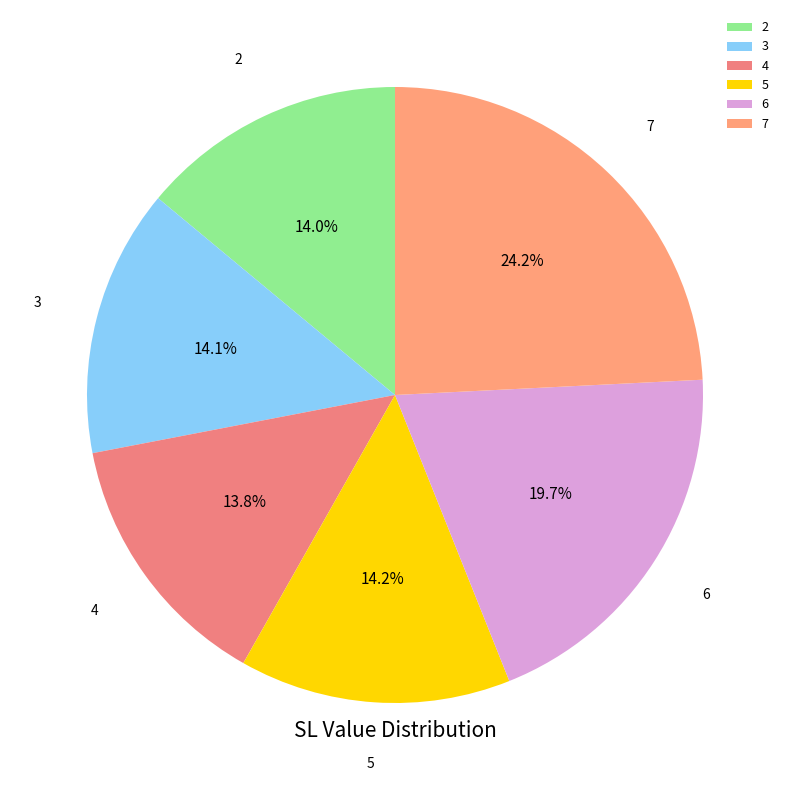

To the nearest percent, what is the combined percentage of 3 and 2?

28%